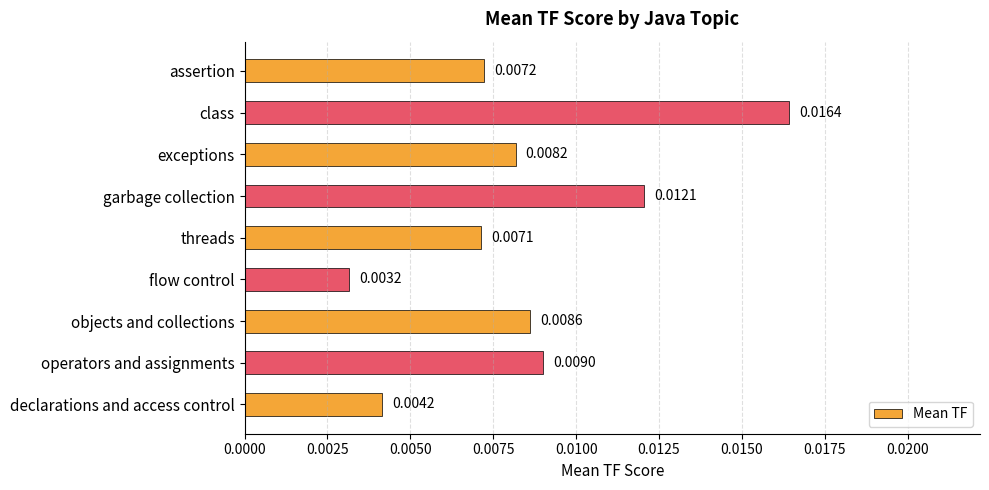

Rank the categories by value from highest to lowest.

class, garbage collection, operators and assignments, objects and collections, exceptions, assertion, threads, declarations and access control, flow control